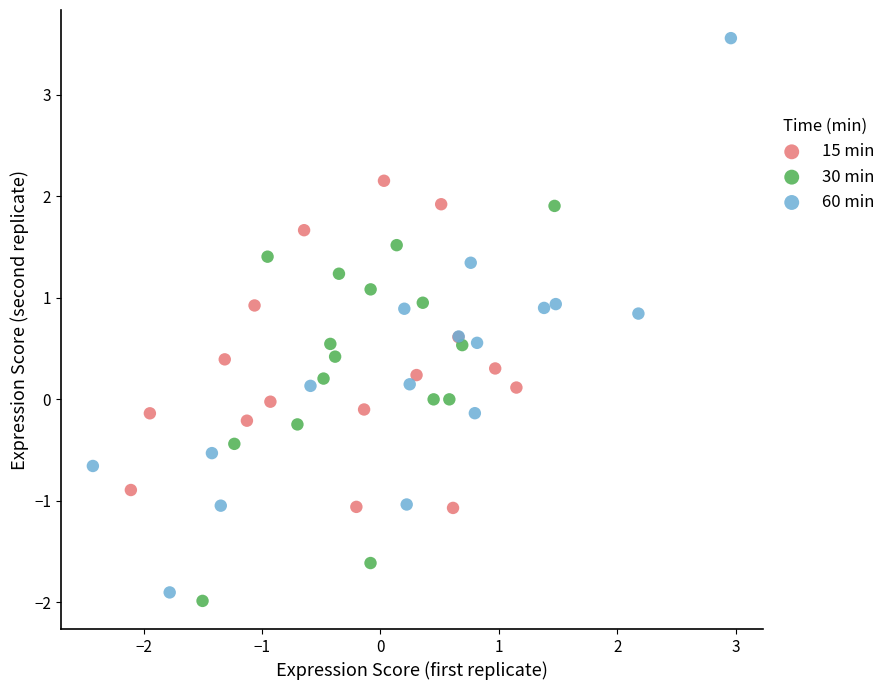

Which series contains the highest Y value?

60 min